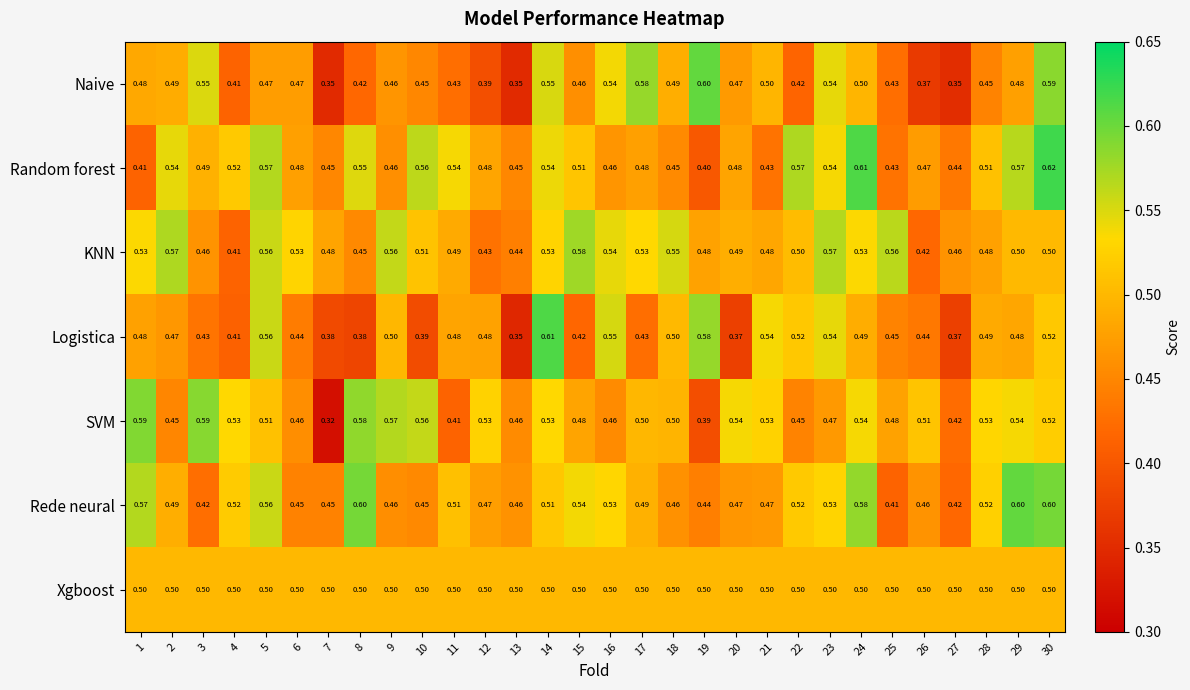

What is the total value across all series at 21?

3.5